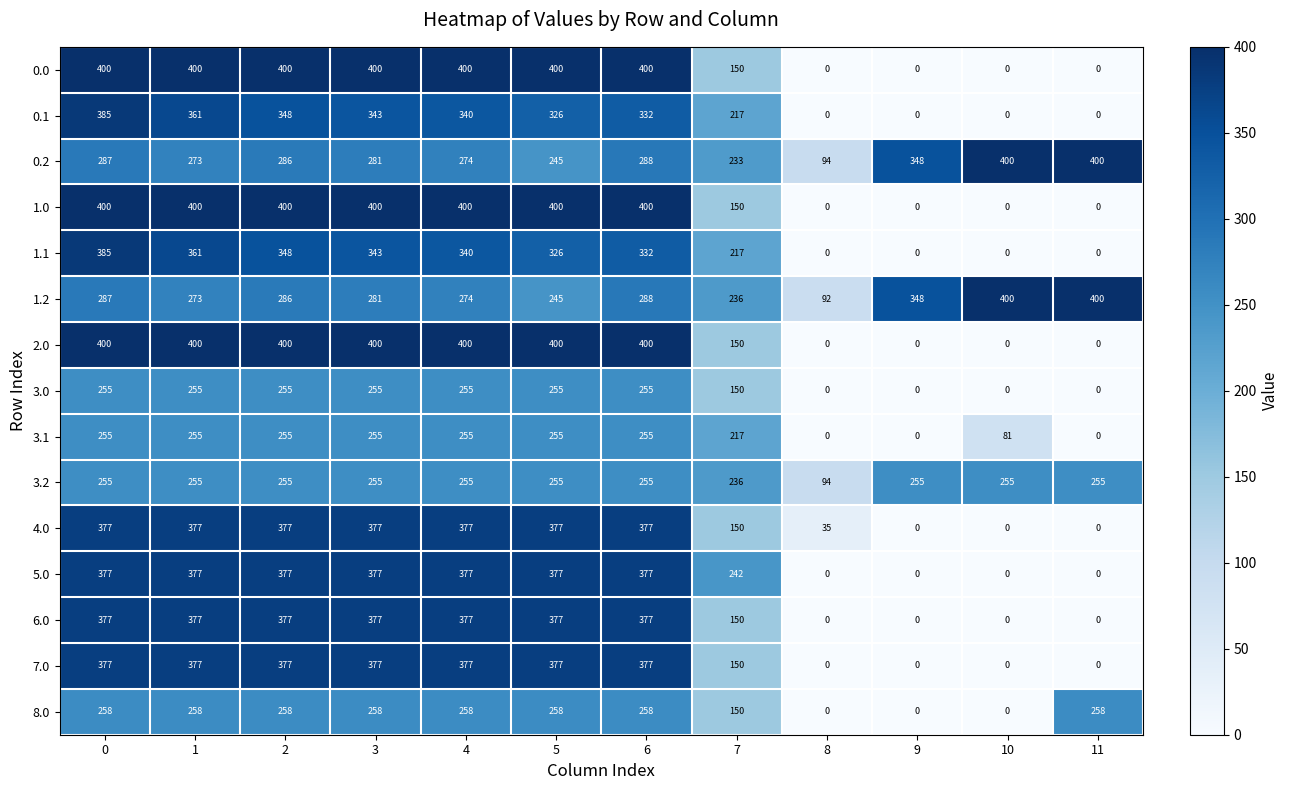

The value of 4.0 at 3 is 229. True or false?

False